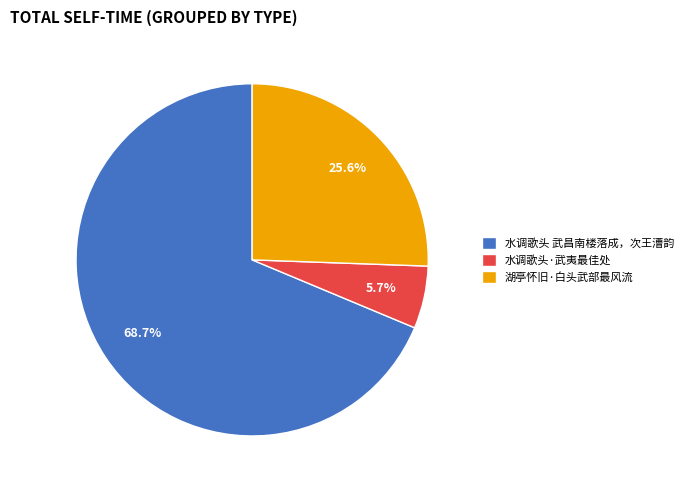

To the nearest percent, what percentage of the pie is 湖亭怀旧·白头武部最风流?

26%